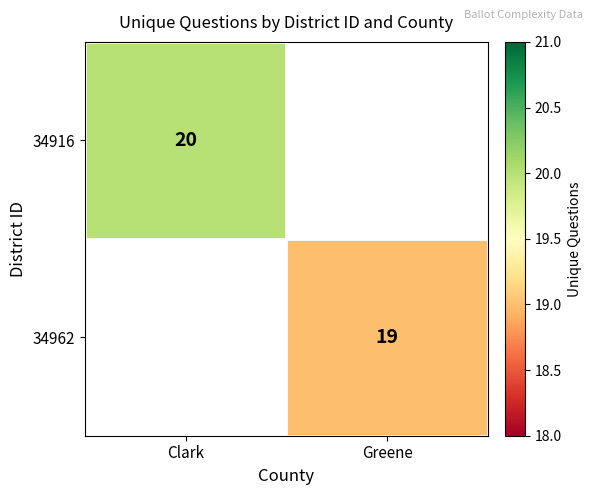

What is the minimum value shown in the chart?

19.0